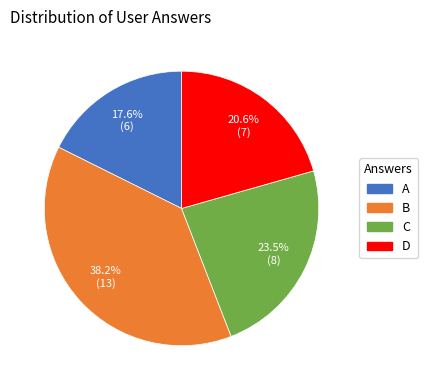

Is there any slice that represents more than half of the pie?

No